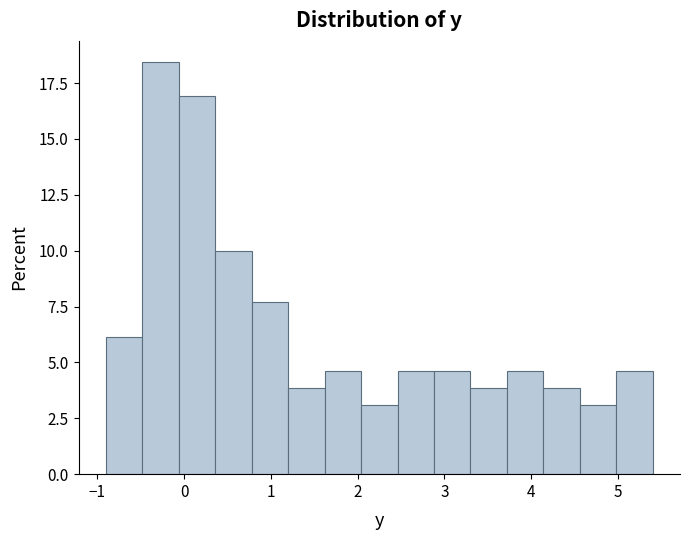

Reading left to right, list every bar in this chart as the range it spans on the x-axis followed by its height. Neither the bar edges nor the heights are printed on the chart, so give them approximately, as read against the axes.

-0.90 to -0.48: 6.0
-0.48 to -0.06: 18.5
-0.06 to 0.36: 17.0
0.36 to 0.78: 10.0
0.78 to 1.20: 7.5
1.20 to 1.62: 4.0
1.62 to 2.04: 4.5
2.04 to 2.46: 3.0
2.46 to 2.88: 4.5
2.88 to 3.30: 4.5
3.30 to 3.72: 4.0
3.72 to 4.14: 4.5
4.14 to 4.56: 4.0
4.56 to 4.98: 3.0
4.98 to 5.40: 4.5